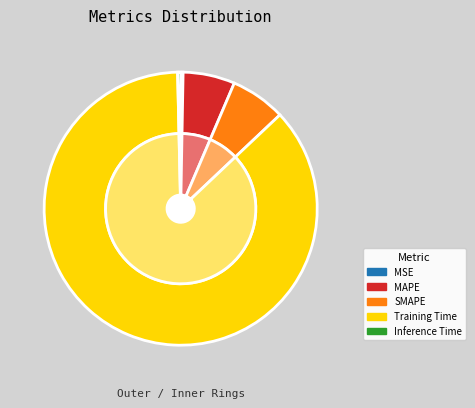

Rank the categories by value from lowest to highest.

MSE, Inference Time, MAPE, SMAPE, Training Time